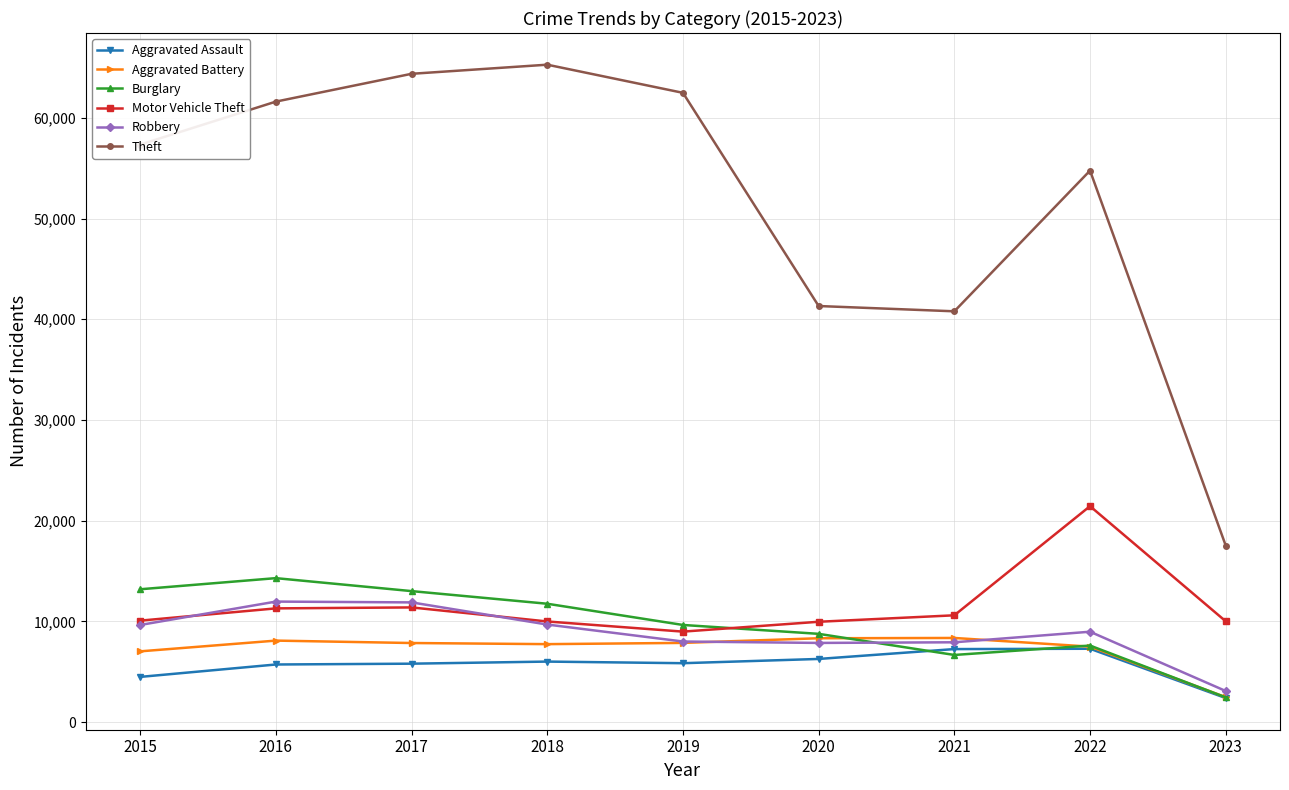

Between which two adjacent categories do Motor Vehicle Theft and Burglary first intersect?

2019 and 2020